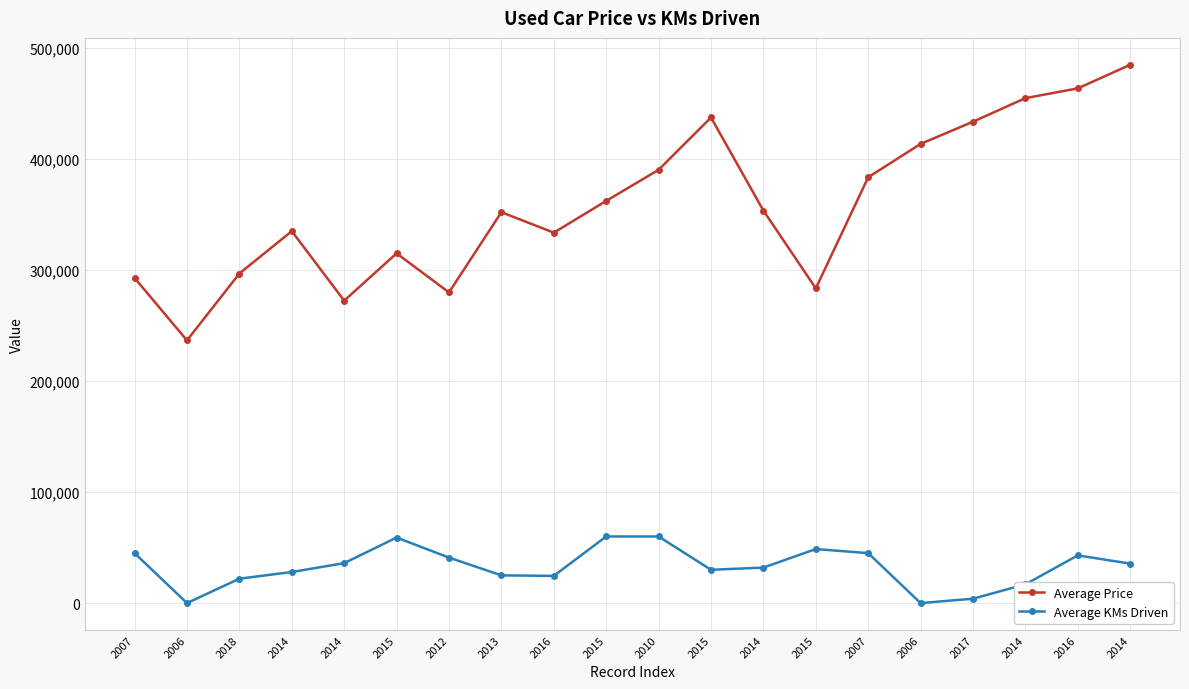

How many data points does each series have?

20